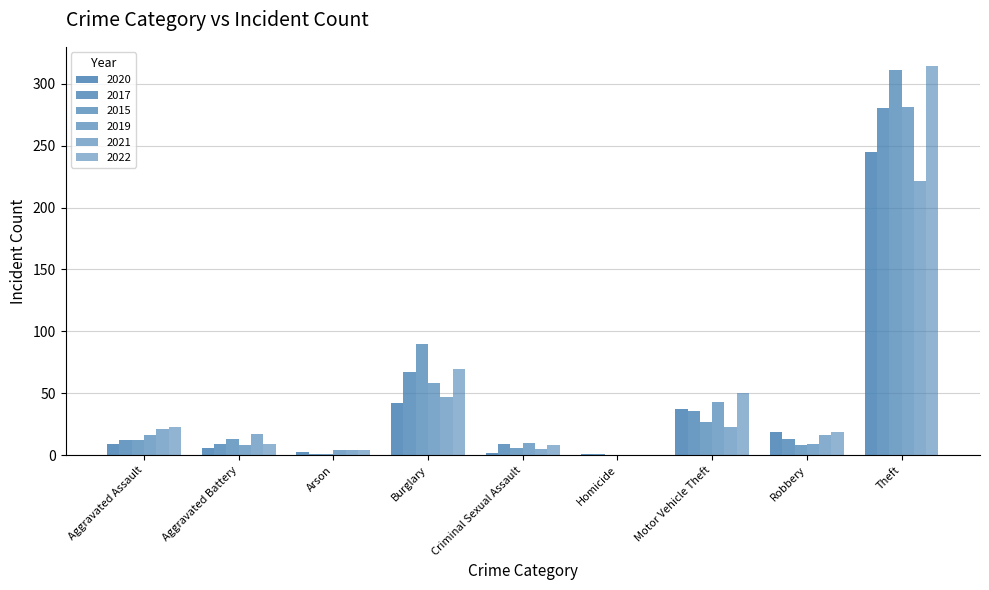

Are the bars grouped side by side (vs. stacked)?

Yes